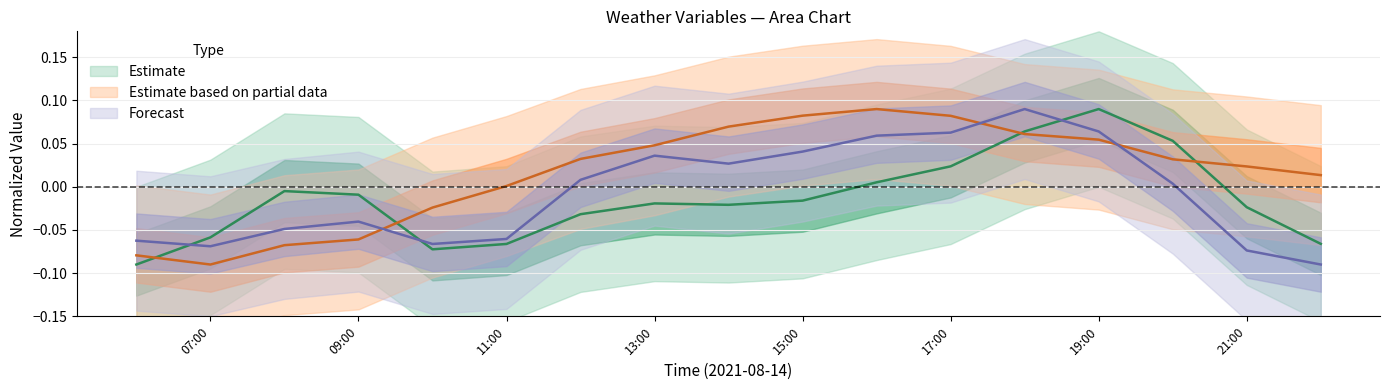

What is the minimum value shown in the chart?

-0.1